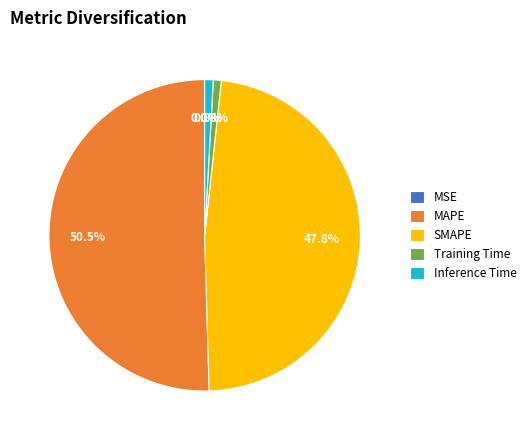

The Inference Time slice represents 11% of the pie. True or false?

False